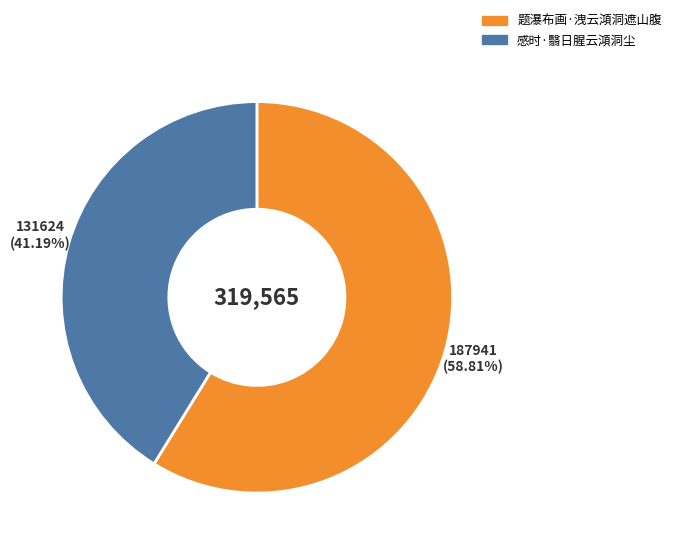

To the nearest percent, what is the difference between the largest and smallest slice percentages?

18%